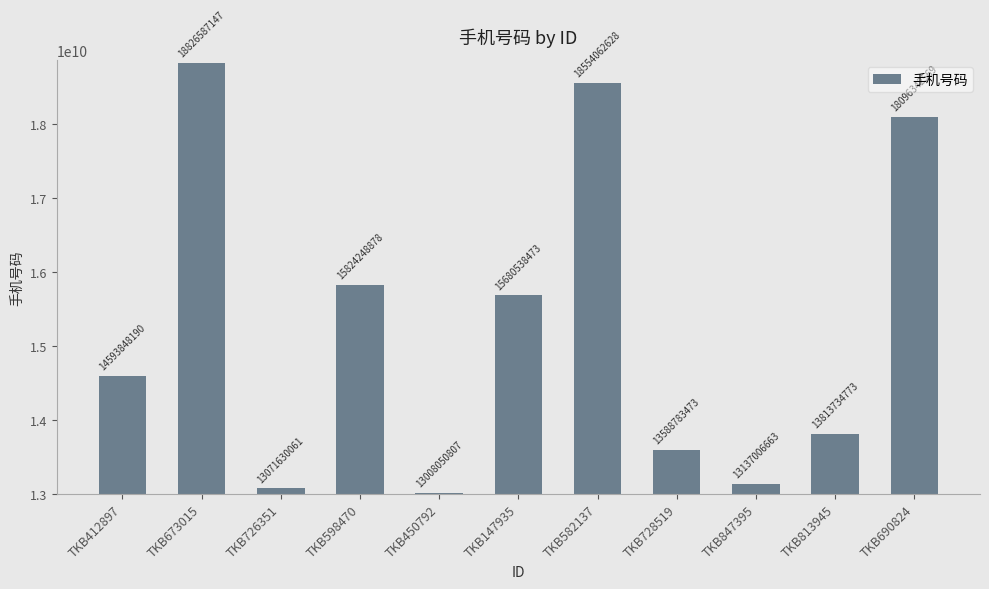

List the labels in order of value, smallest first.

TKB450792, TKB726351, TKB847395, TKB728519, TKB813945, TKB412897, TKB147935, TKB598470, TKB690824, TKB582137, TKB673015